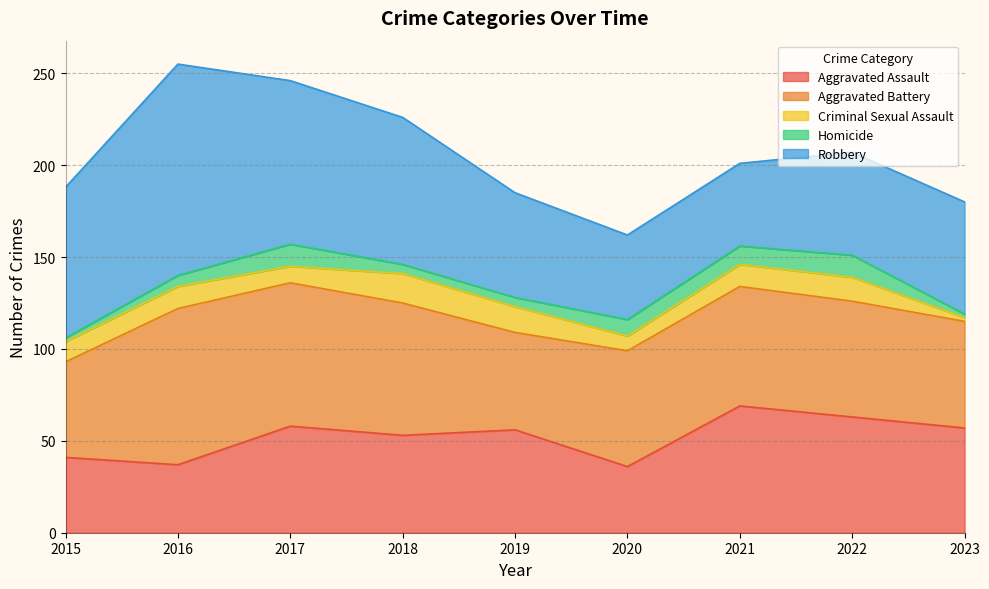

Which series has the largest range (max minus min)?

Robbery